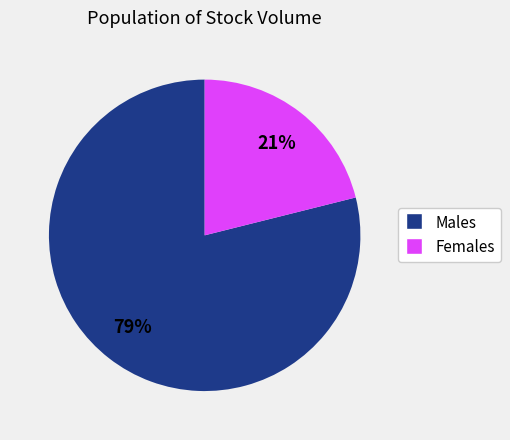

To the nearest percent, what is the average slice percentage?

50%